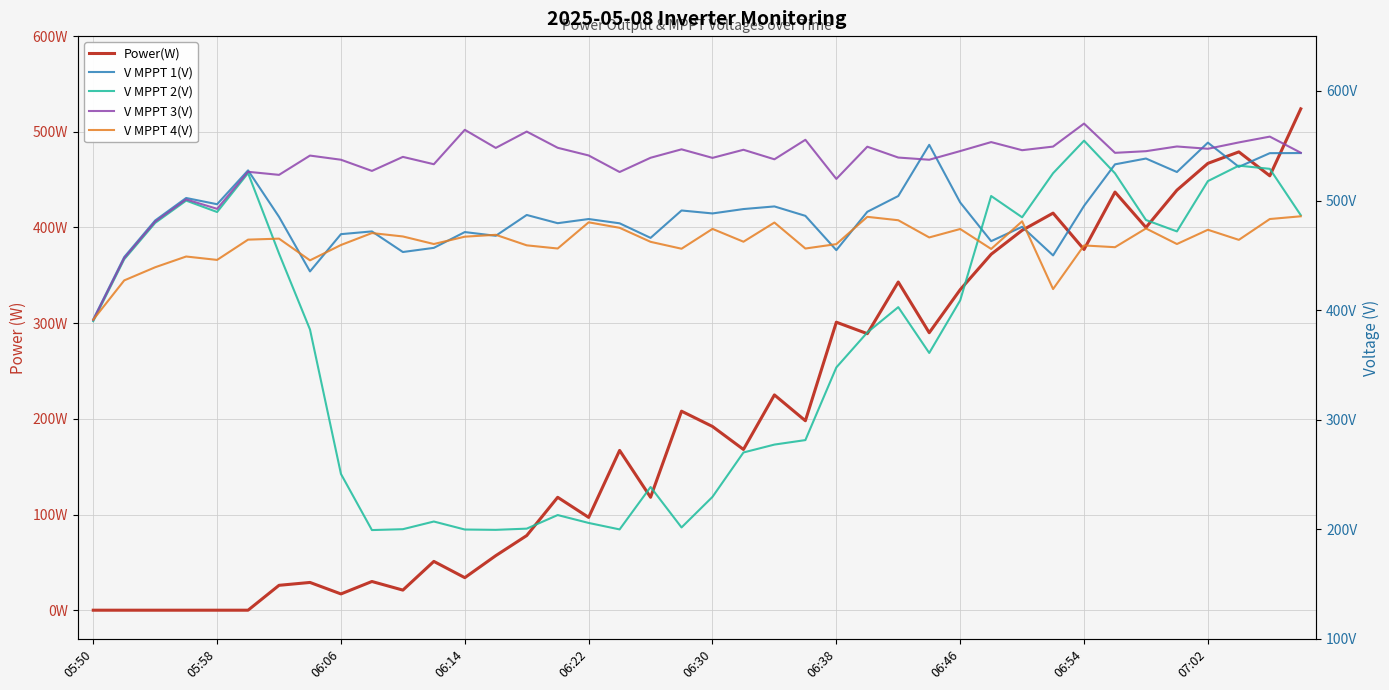

How many categories are shown in the chart?

40